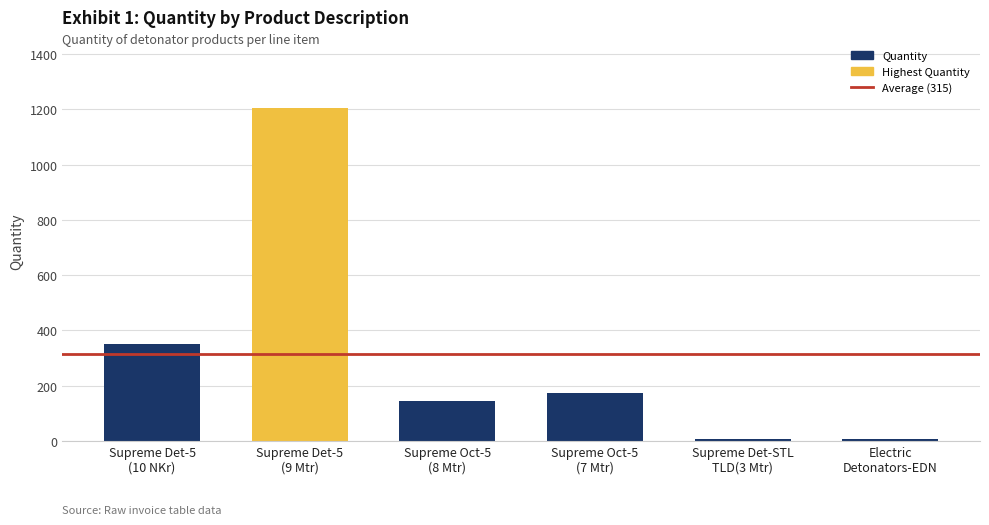

What is the difference between the maximum and minimum values?

1200